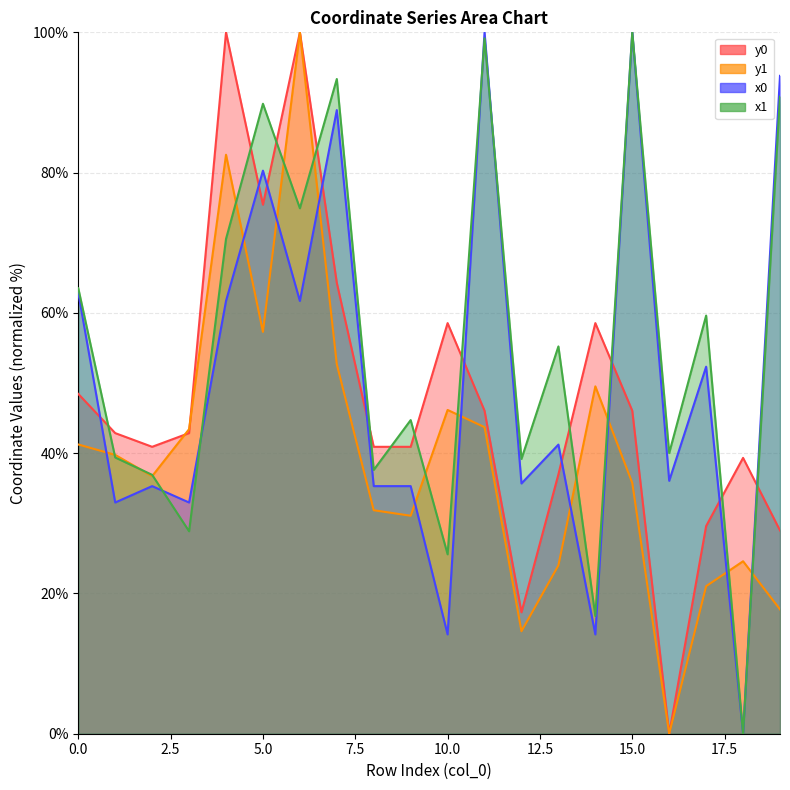

After their last crossing, which series has the higher values: y0 or y1?

y0